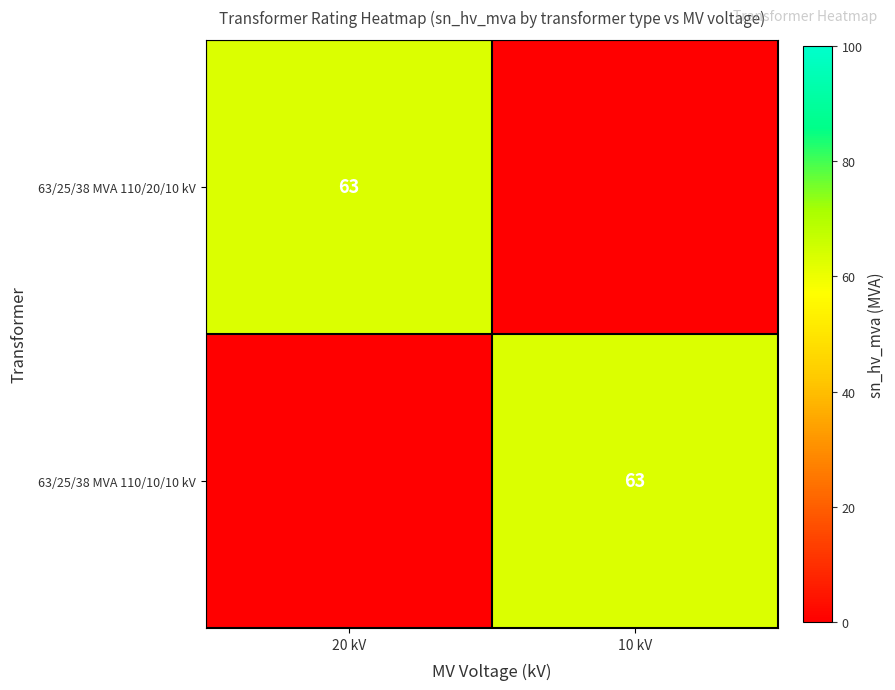

Between 20 kV and 10 kV, which is larger?

20 kV